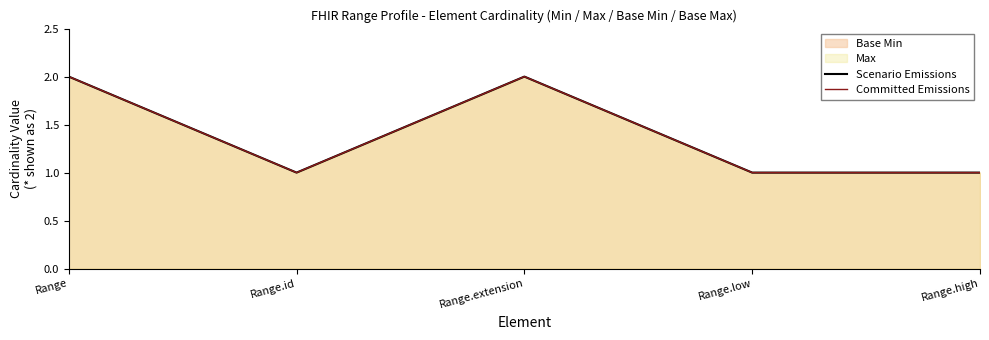

What is the maximum value shown in the chart?

2